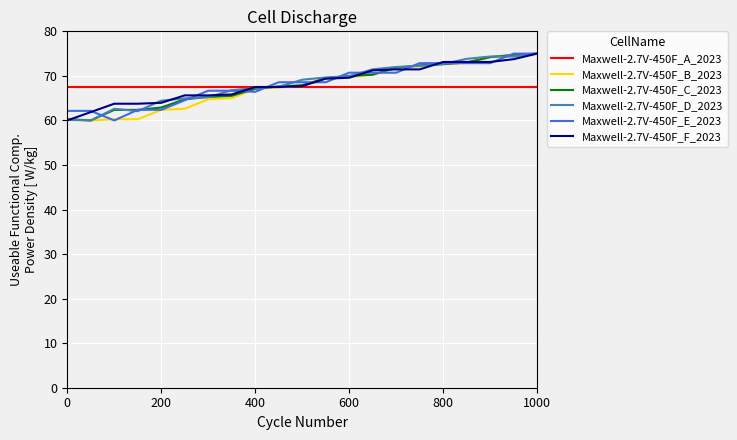

Count the number of data series in this chart.

6